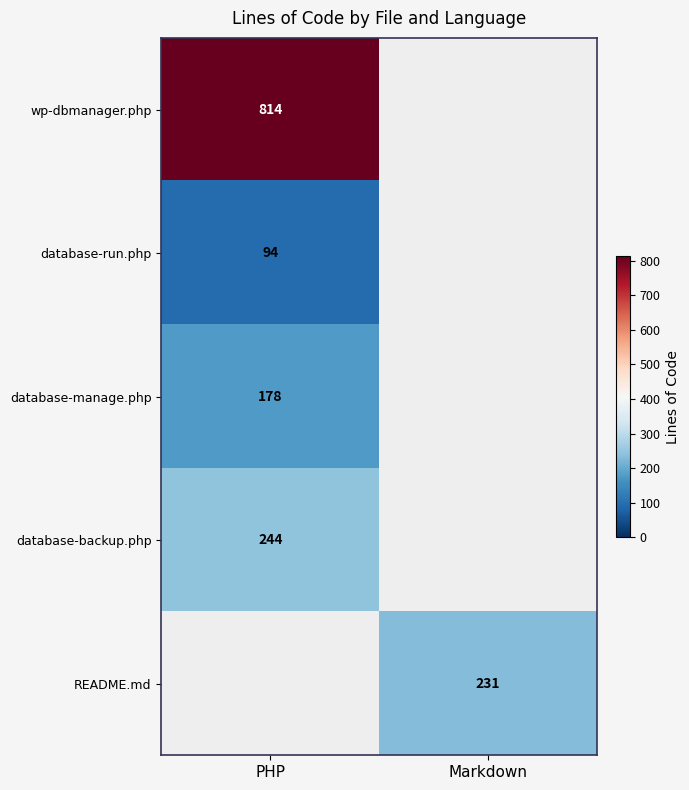

True or false: database-backup.php has a value of 170 at PHP.

False